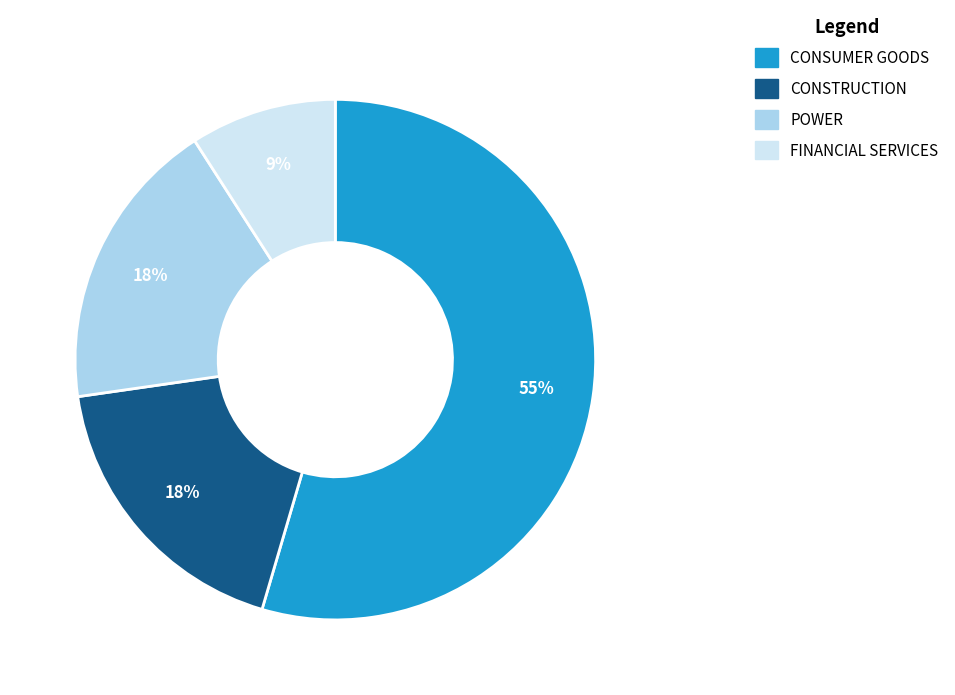

Do CONSUMER GOODS and FINANCIAL SERVICES together represent more than half of the pie?

Yes